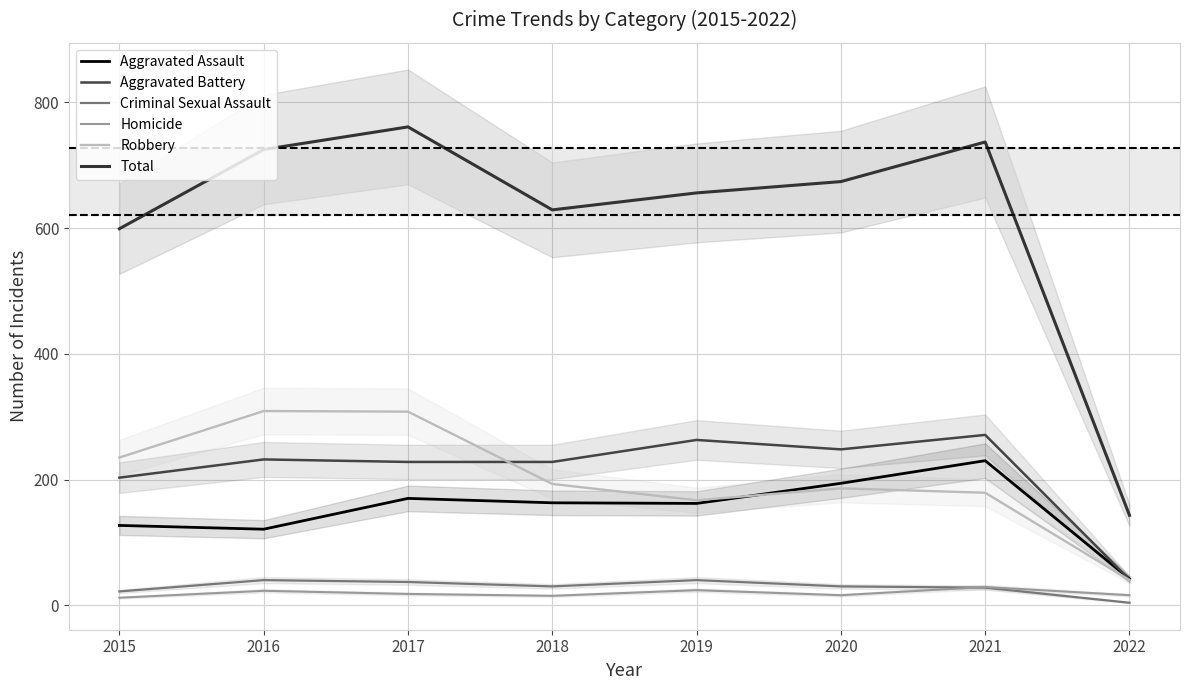

Between 2017 and 2021, which series saw the biggest shift?

Robbery